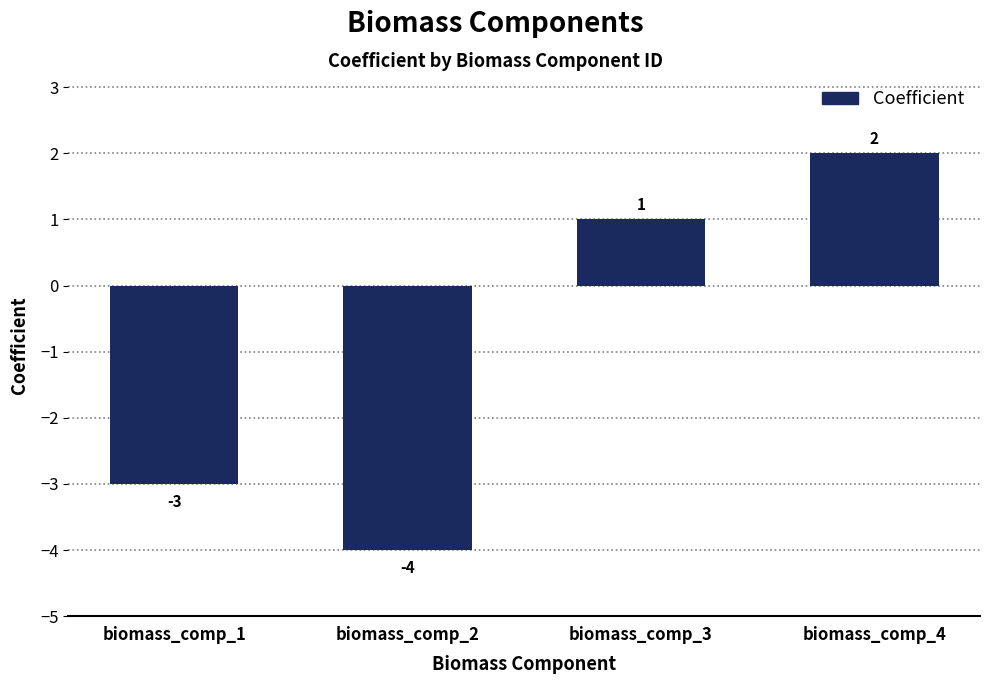

Reading left to right, transcribe all the data shown in this chart.

-3	-4	1	2